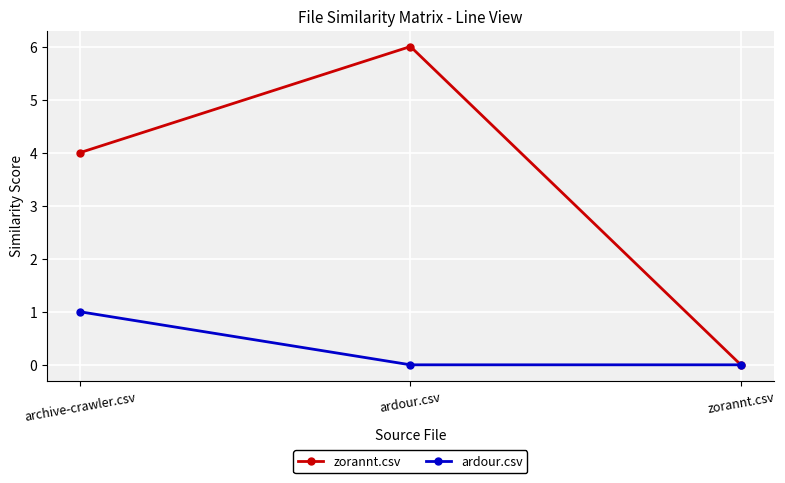

Where is zorannt.csv nearest to the value 3?

archive-crawler.csv